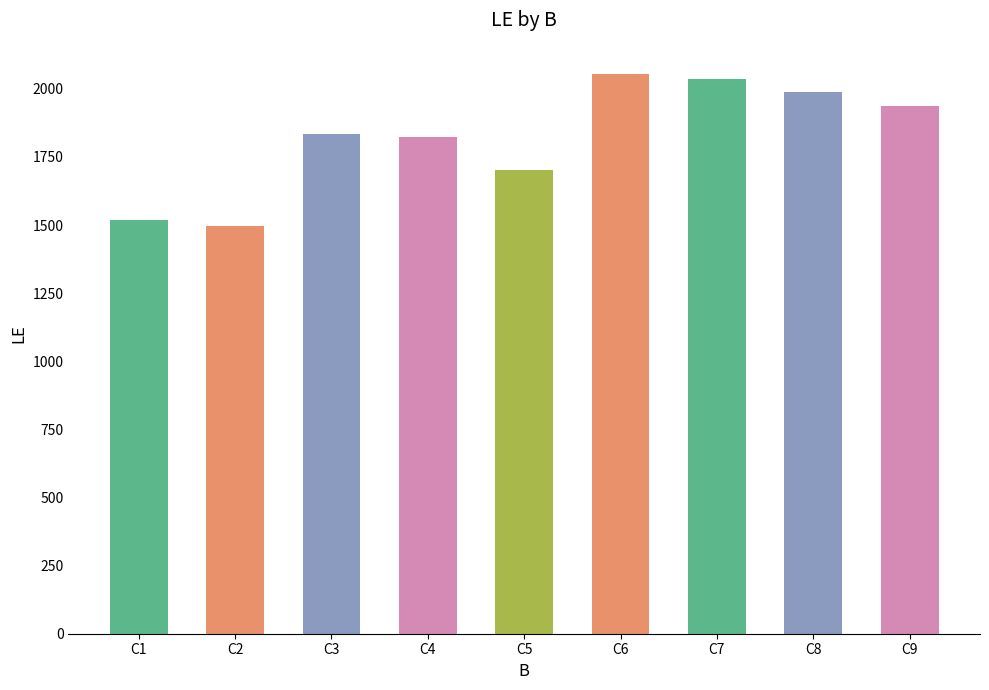

Does the chart contain any negative values?

No